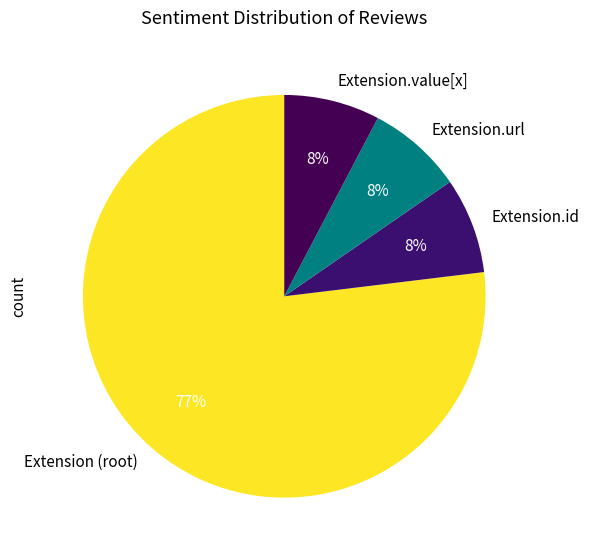

How many slices are in this pie chart?

4